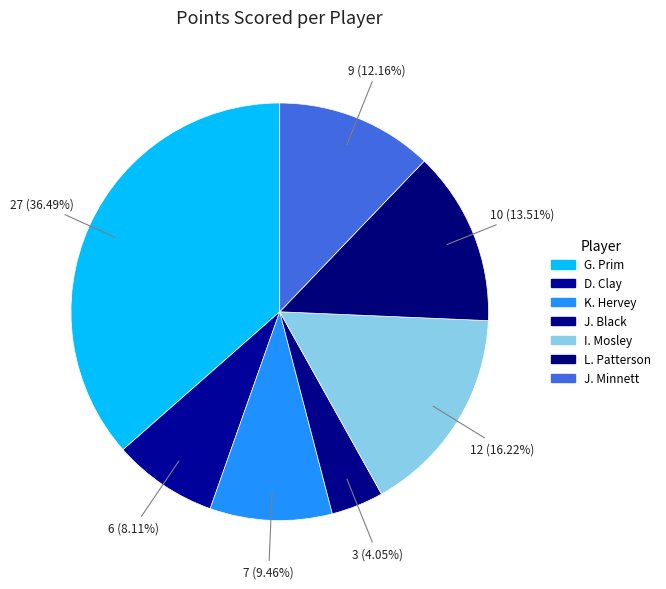

Does any single category account for the majority?

No